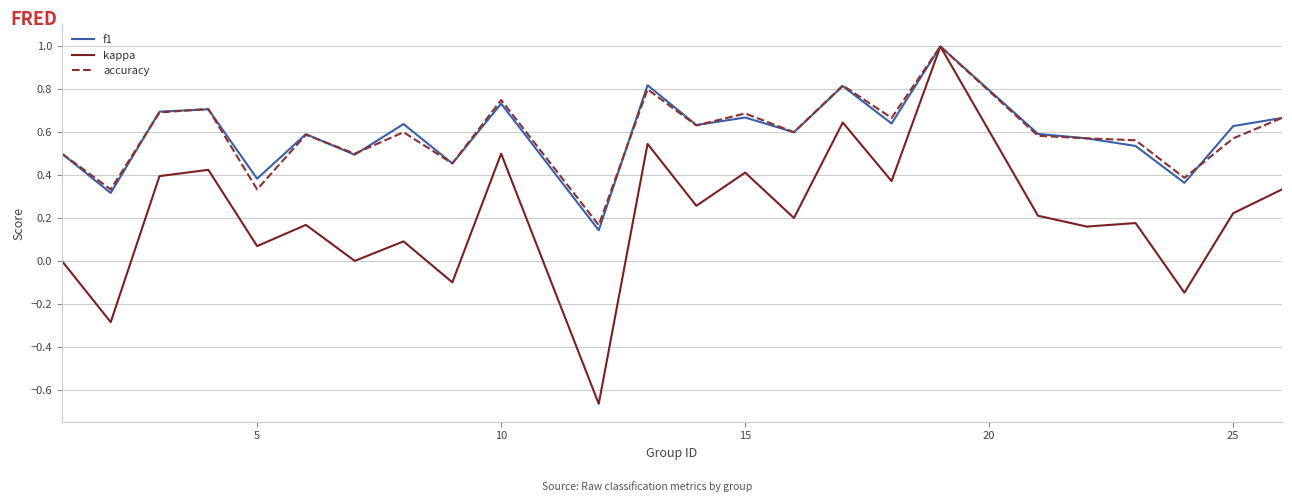

Which series has the largest range (max minus min)?

kappa